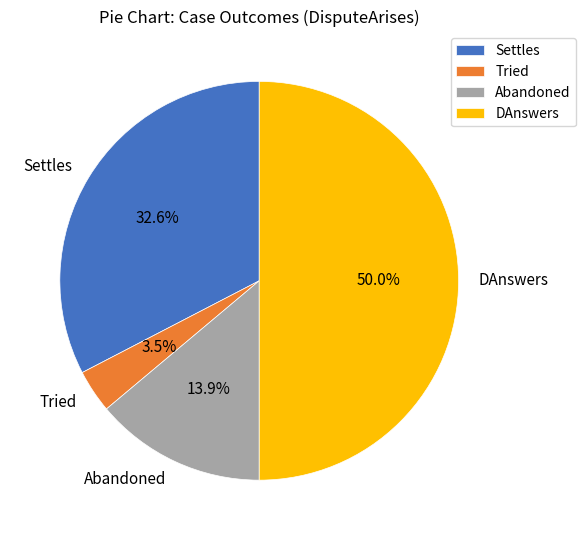

Does Abandoned account for over 50% of the chart?

No